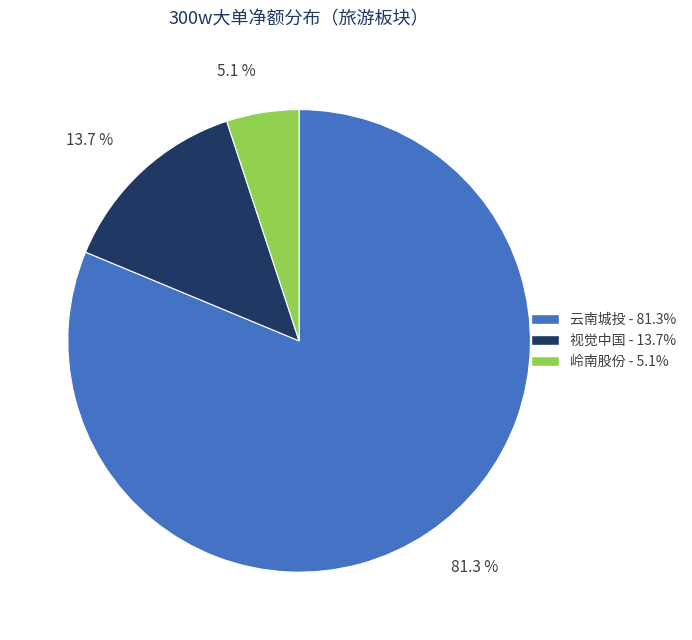

Is there any slice that represents more than half of the pie?

Yes